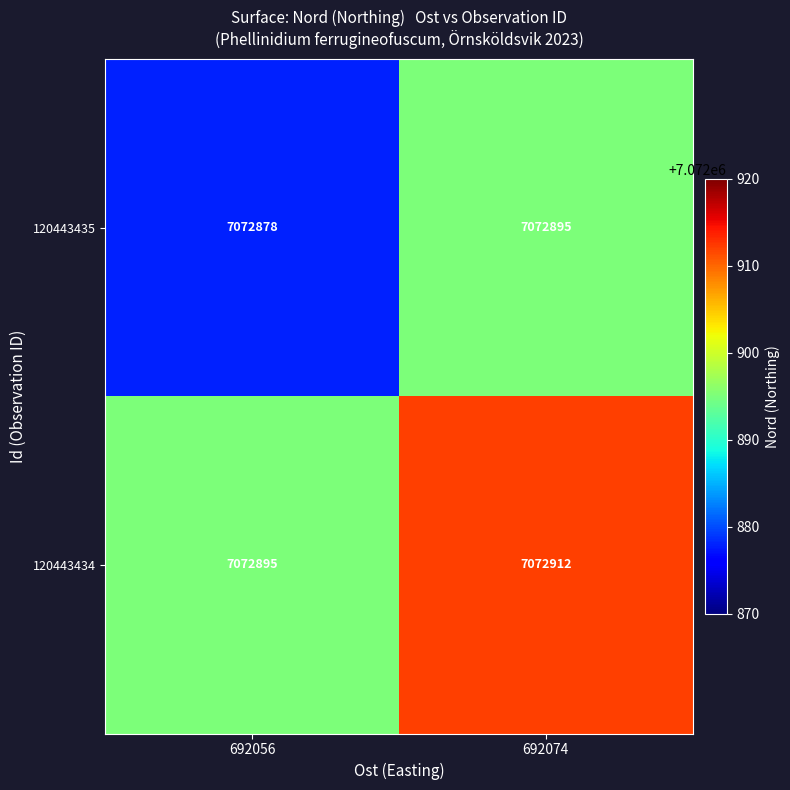

At which category is the sum across all series the highest?

692074